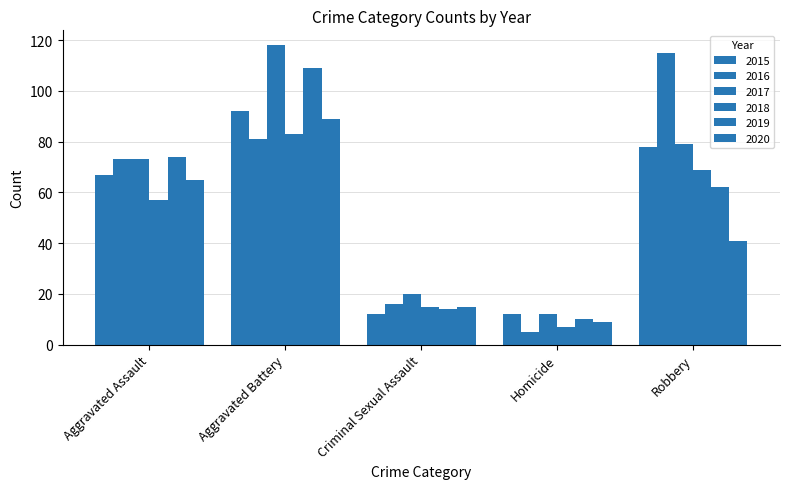

What is the total value across all series at Robbery?

444